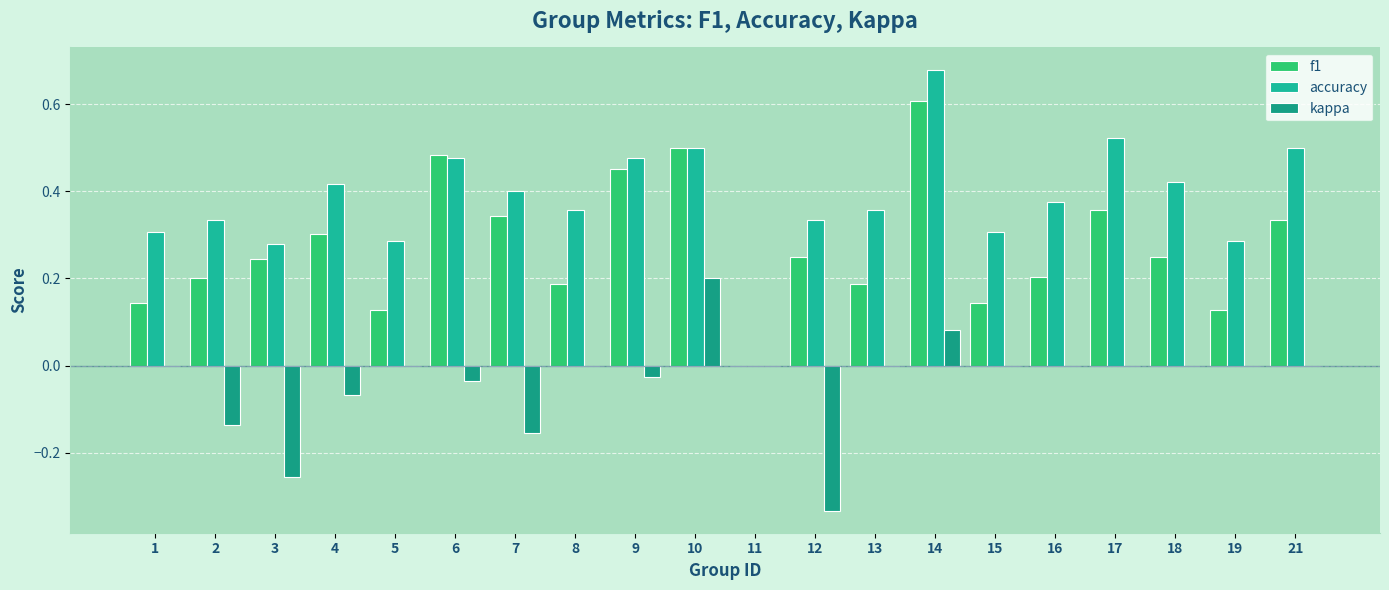

What is the difference between the maximum and minimum values in the kappa series?

0.5